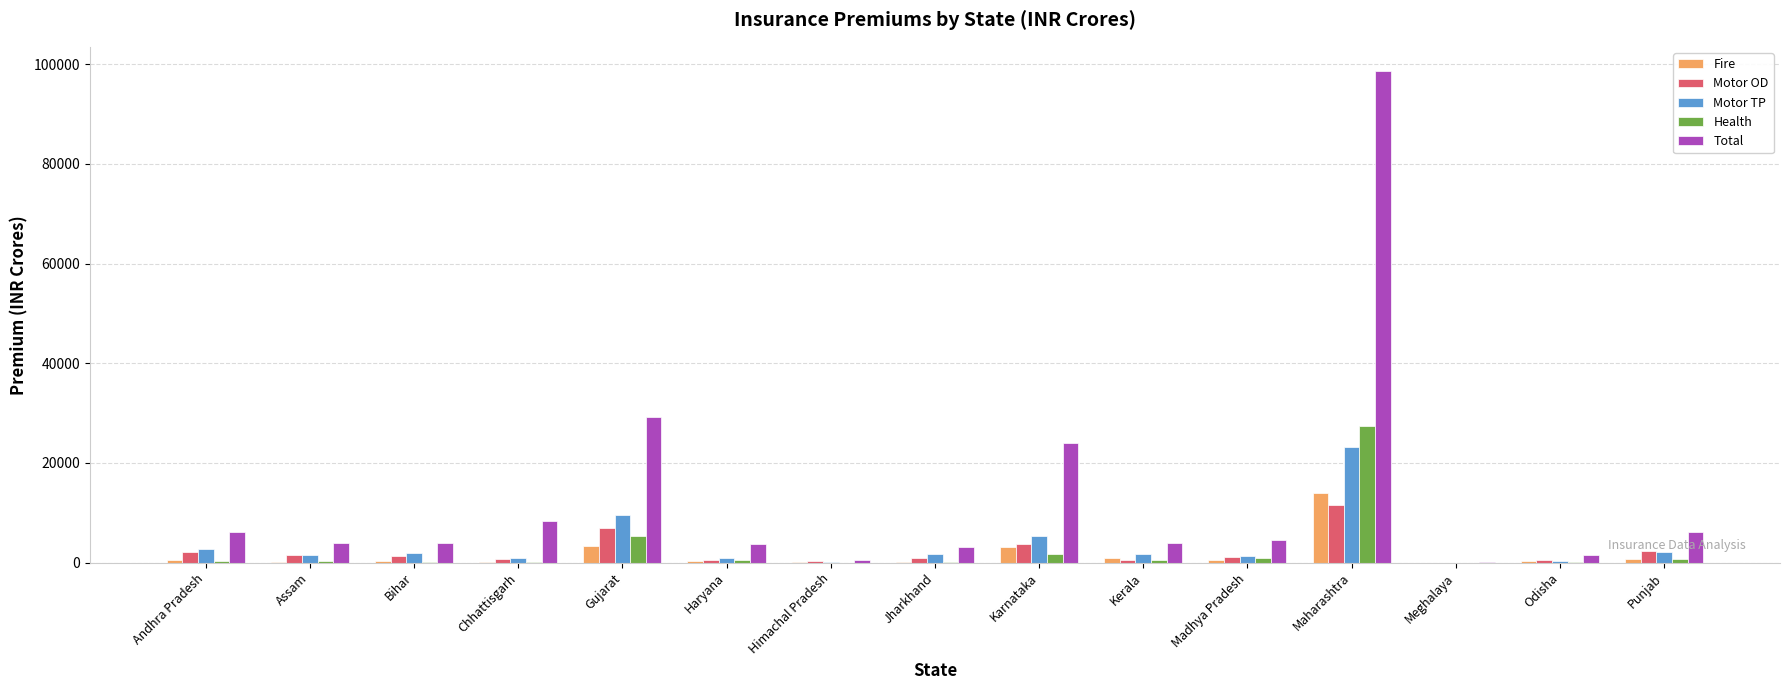

Where is Health nearest to the value 13727?

Gujarat